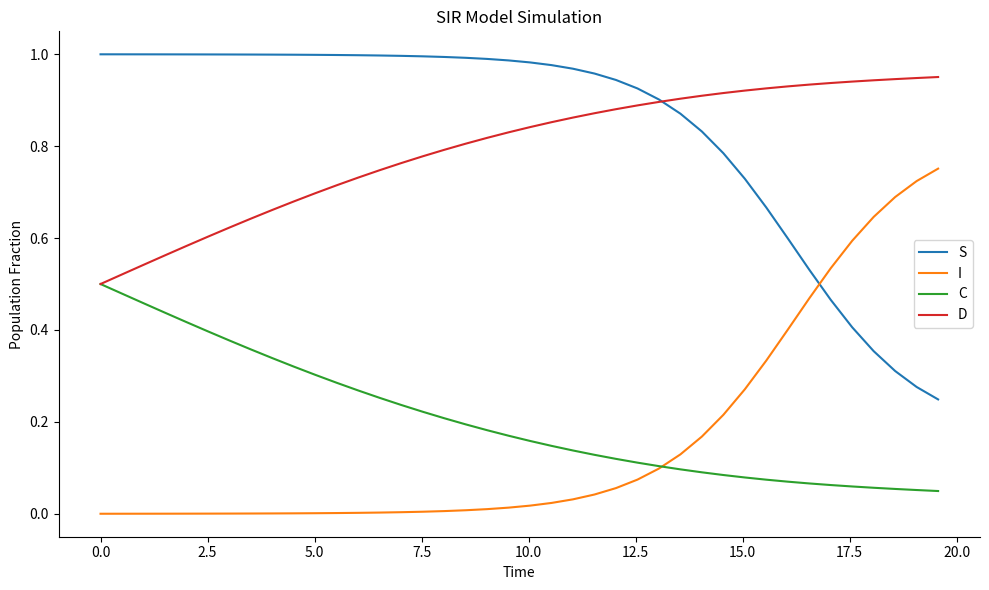

True or false: D and I cross at least once.

False